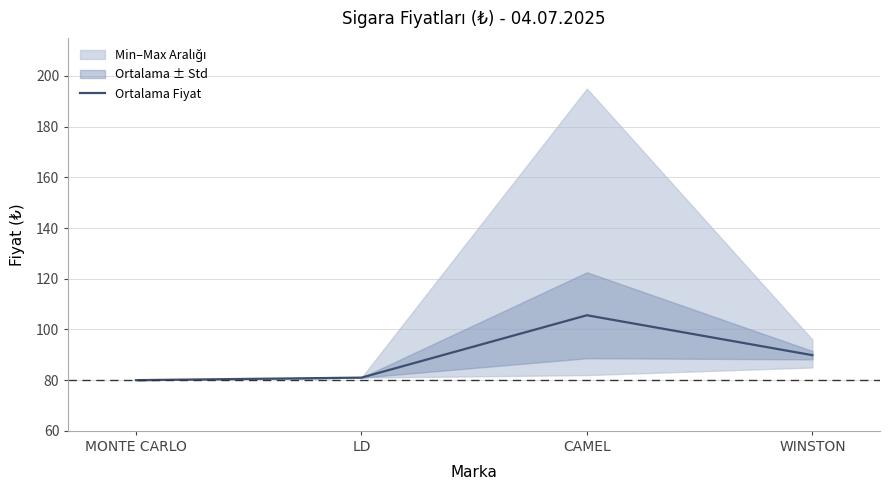

Is this an area chart (filled region under the line)?

No